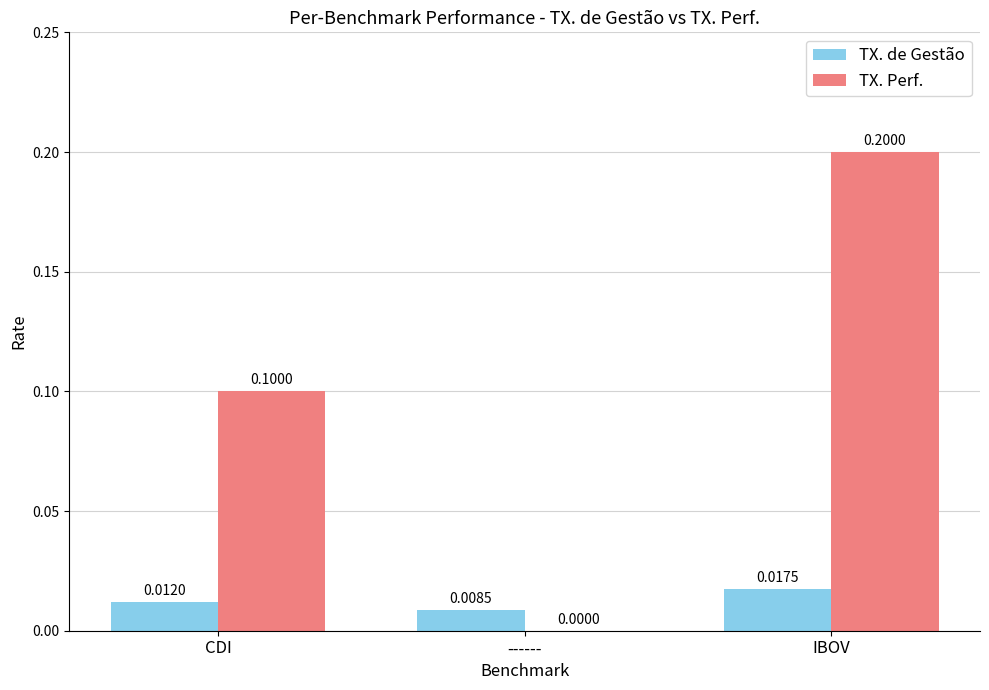

Between ------ and IBOV, which series saw the biggest shift?

TX. Perf.